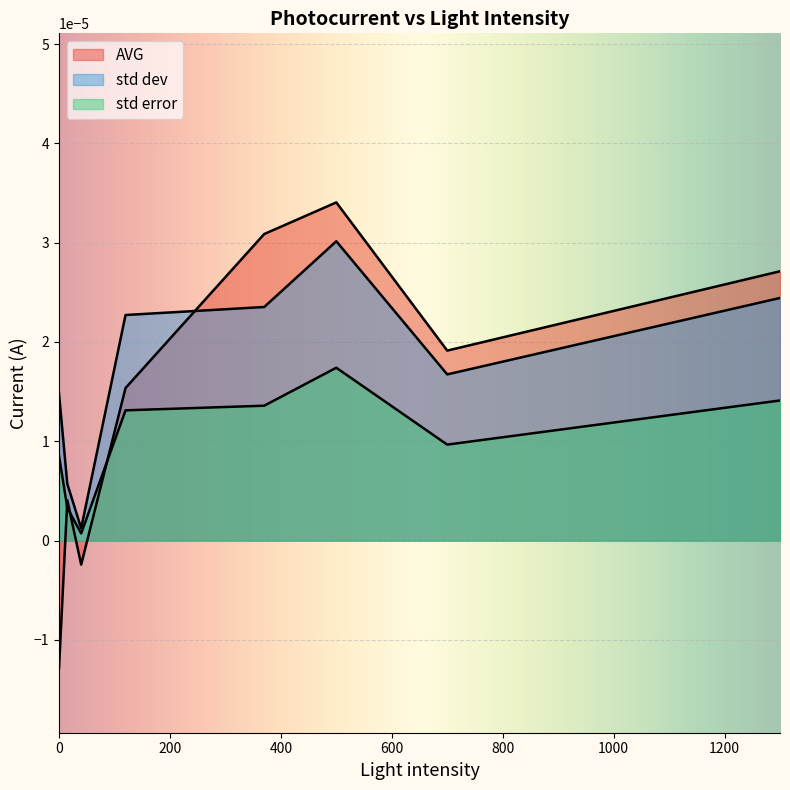

How many times do AVG and std error cross each other?

3